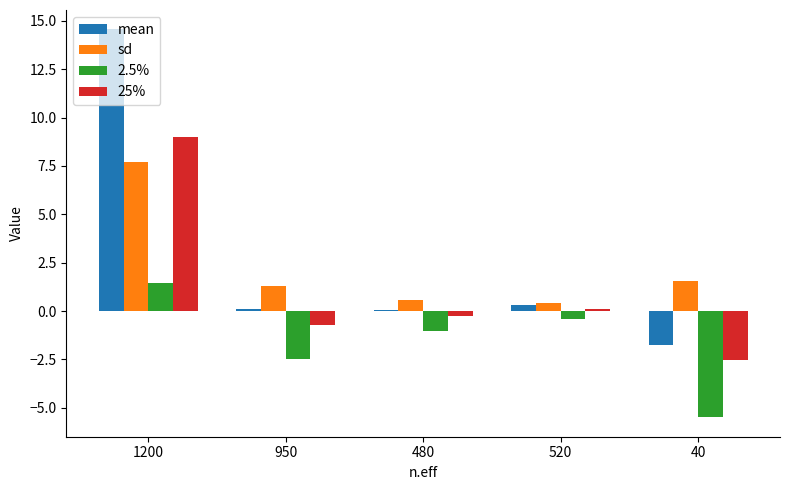

Are the bars grouped side by side (vs. stacked)?

Yes